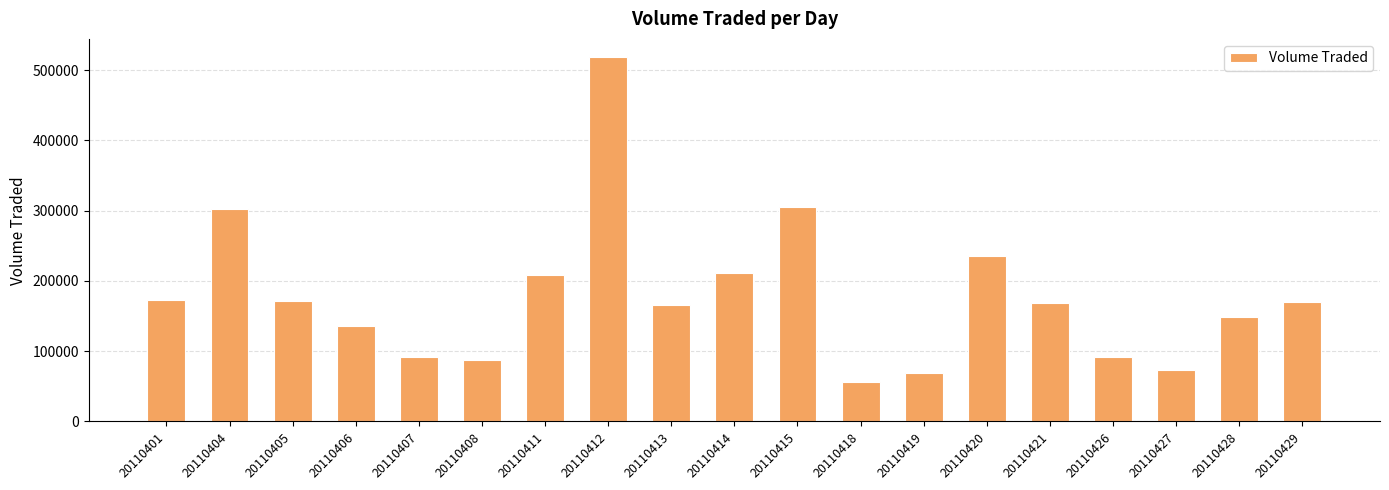

What value does the data have at 20110414, to the nearest 10?

211800